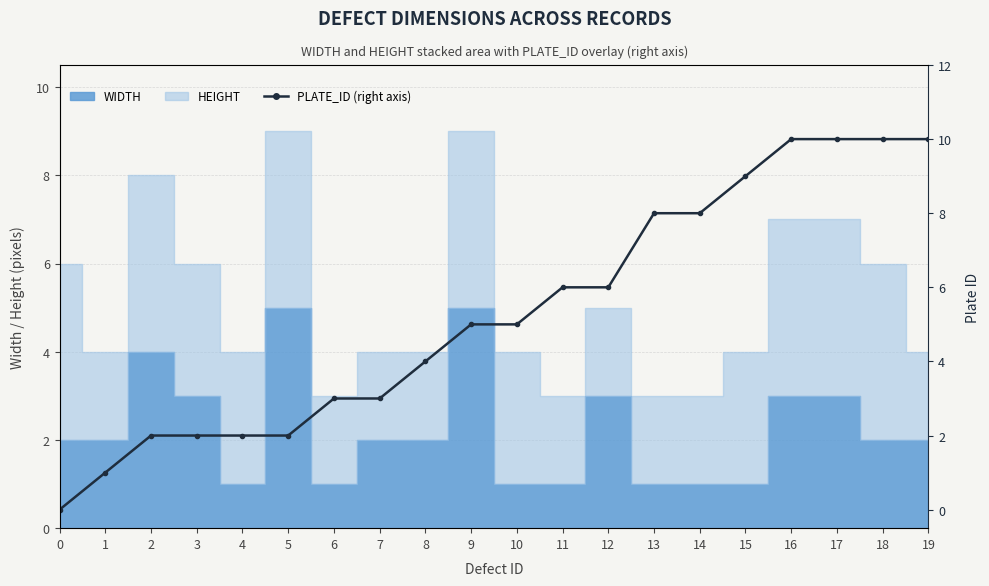

What is the change in value from 3 to 12?

+4